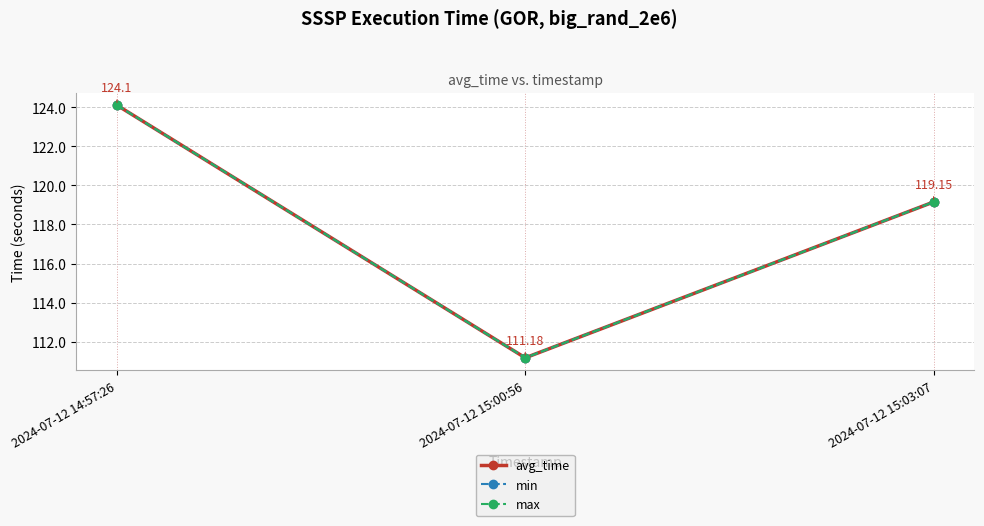

Is this an area chart (filled region under the line)?

No